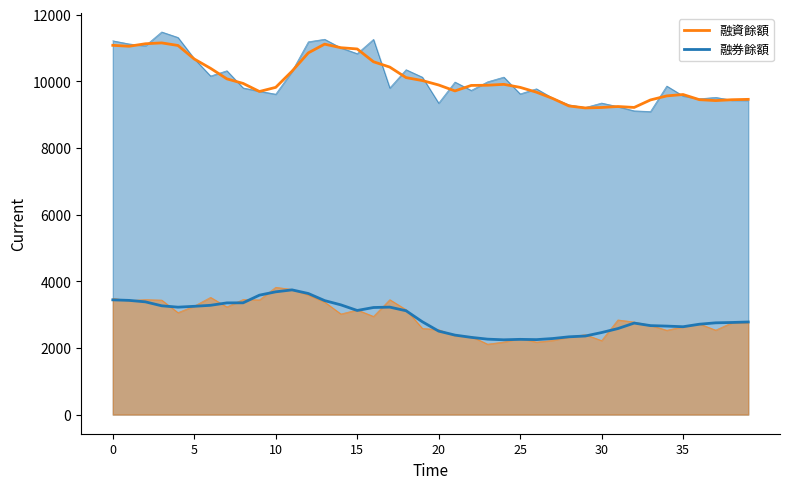

The 融資餘額 series shows 6705.5 at 35. True or false?

False